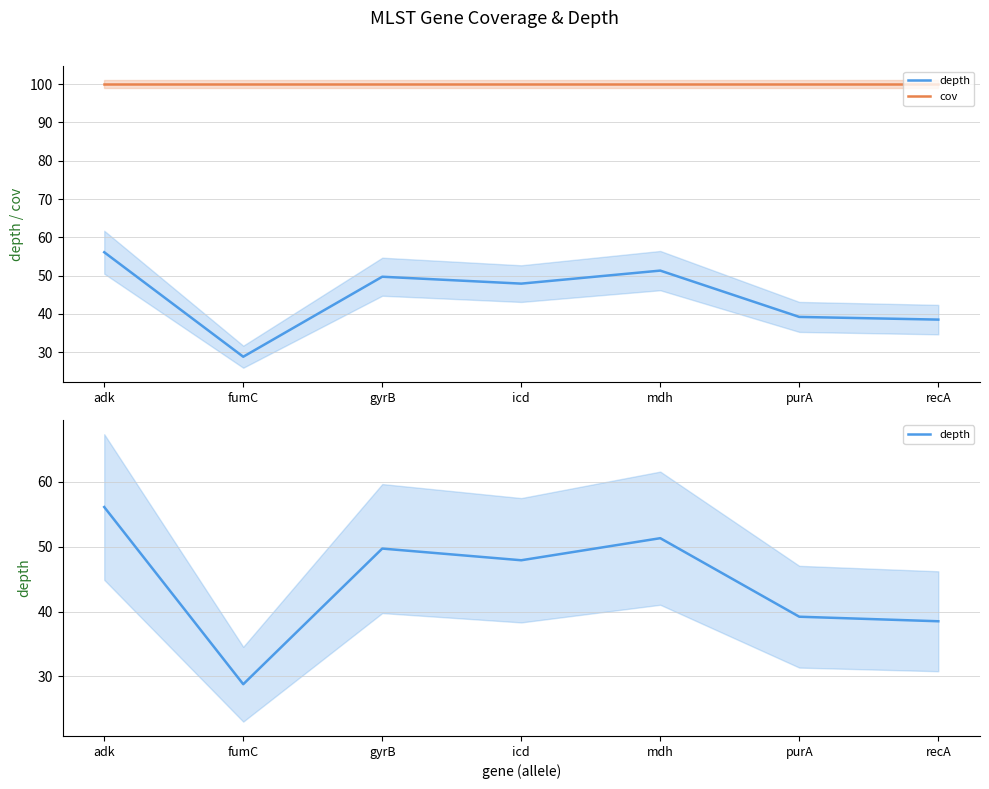

What is the label of the 3rd point from the left?

gyrB